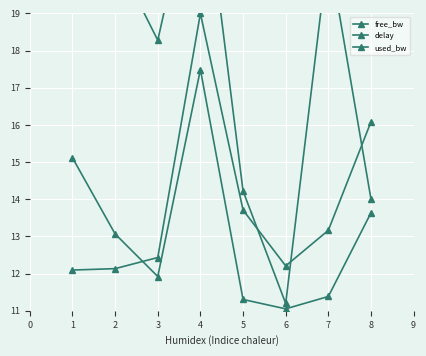

At which label does delay first exceed 13?

4